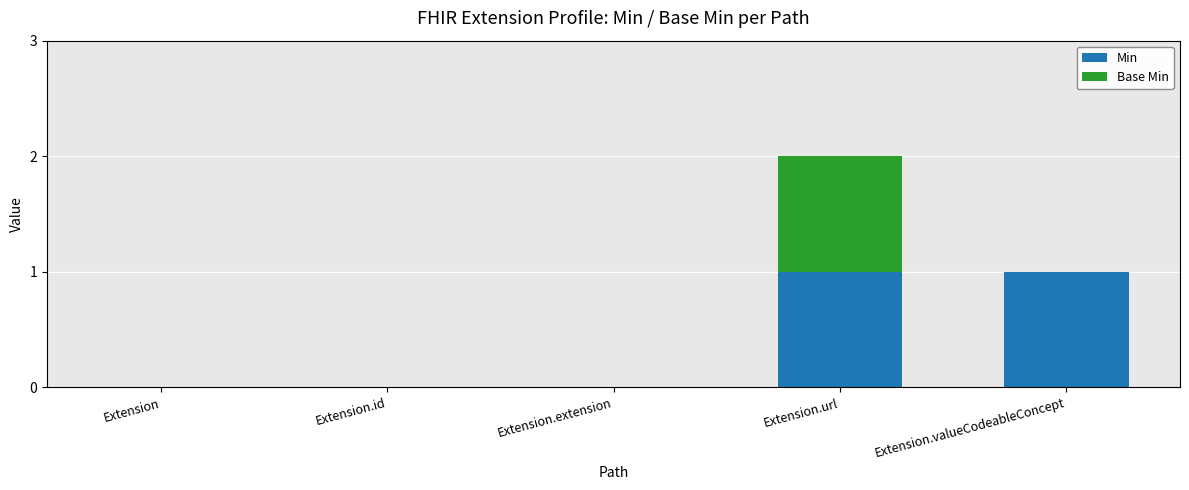

The value of Min at Extension is 0. True or false?

True